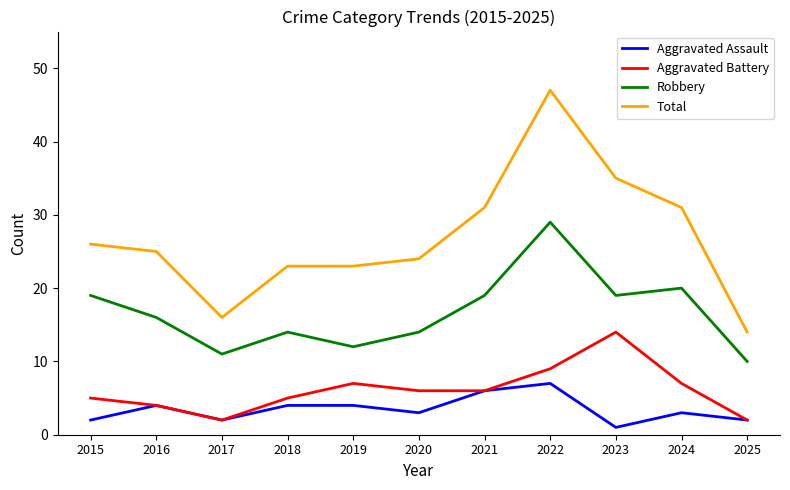

What value does the Aggravated Assault series have at 2016?

4